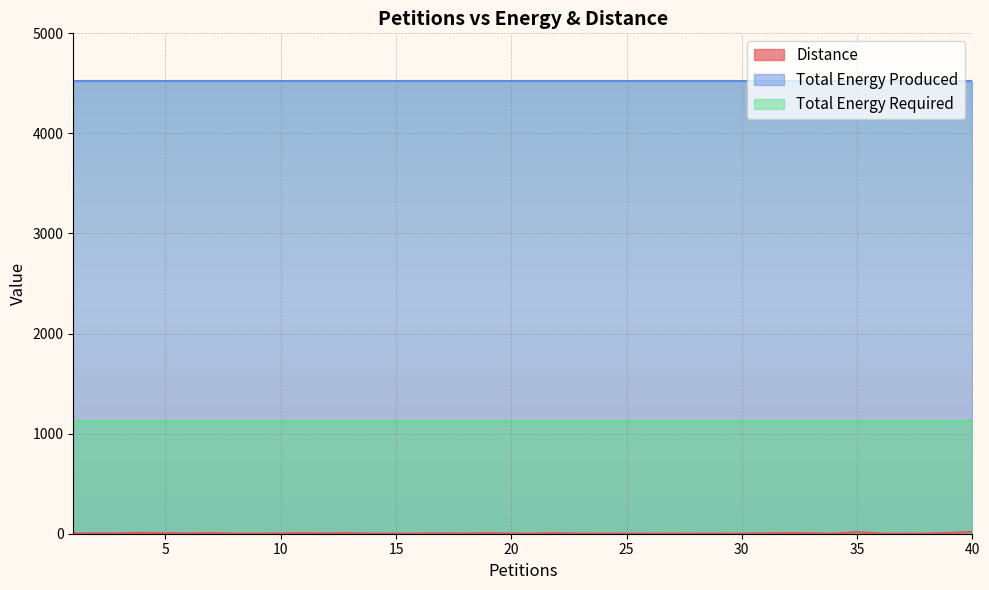

Which has a higher value, 10 or 39?

39